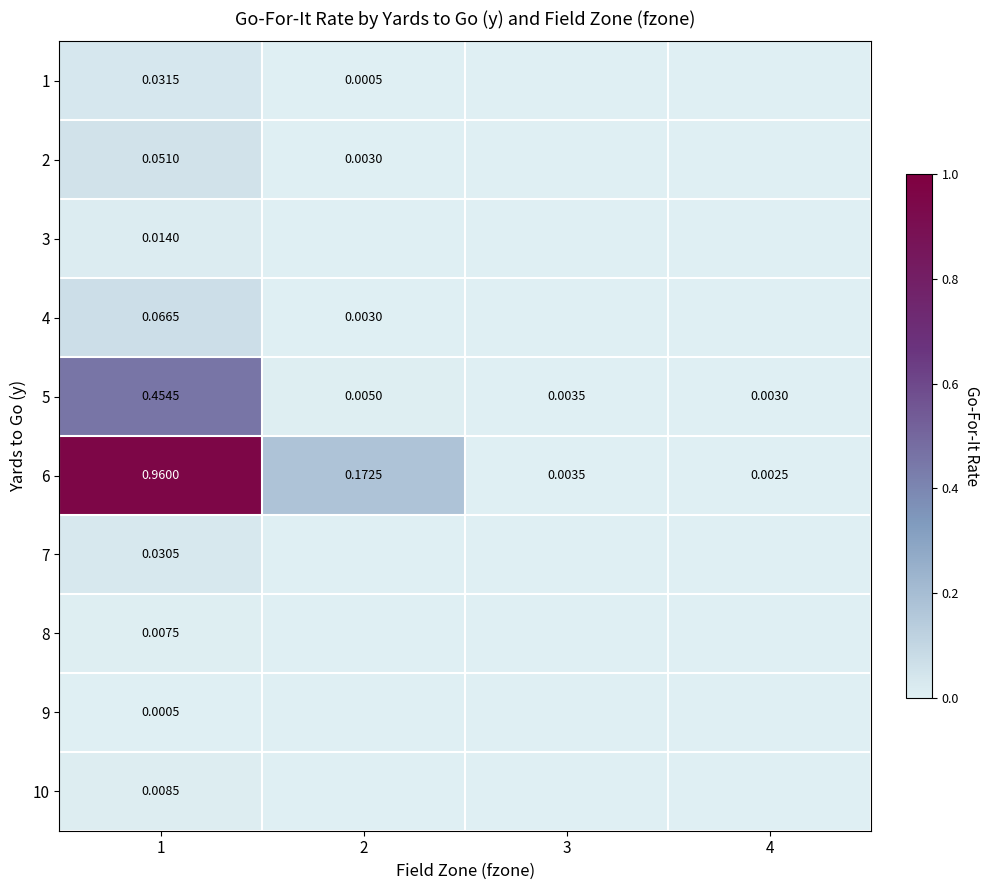

The value of 10 at 2 is 0.0. True or false?

True